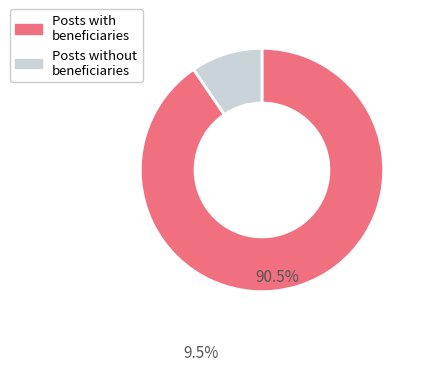

Is there any slice that represents more than half of the pie?

Yes